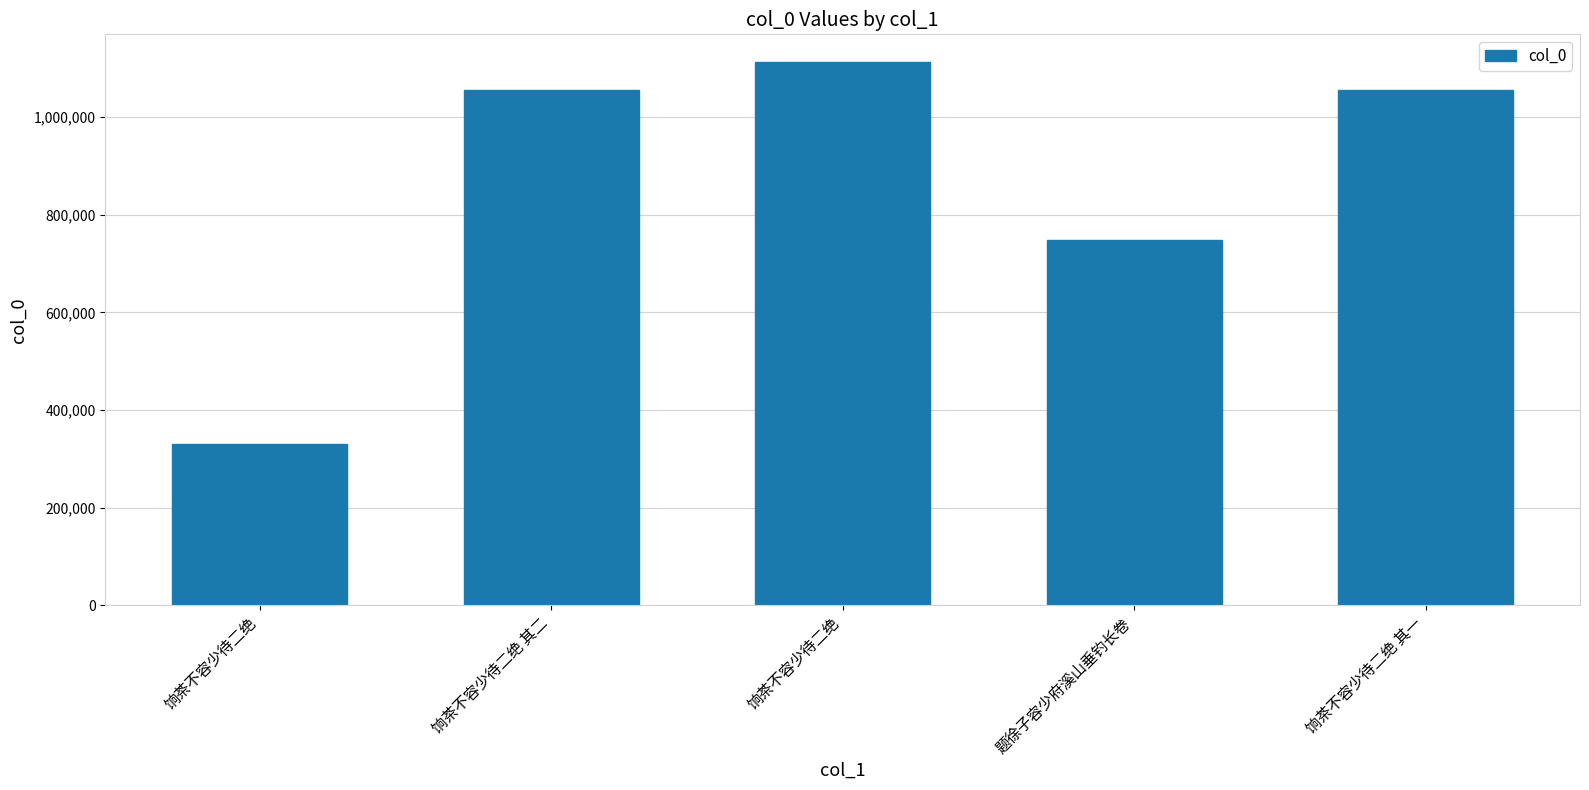

How many data points does each series have?

5